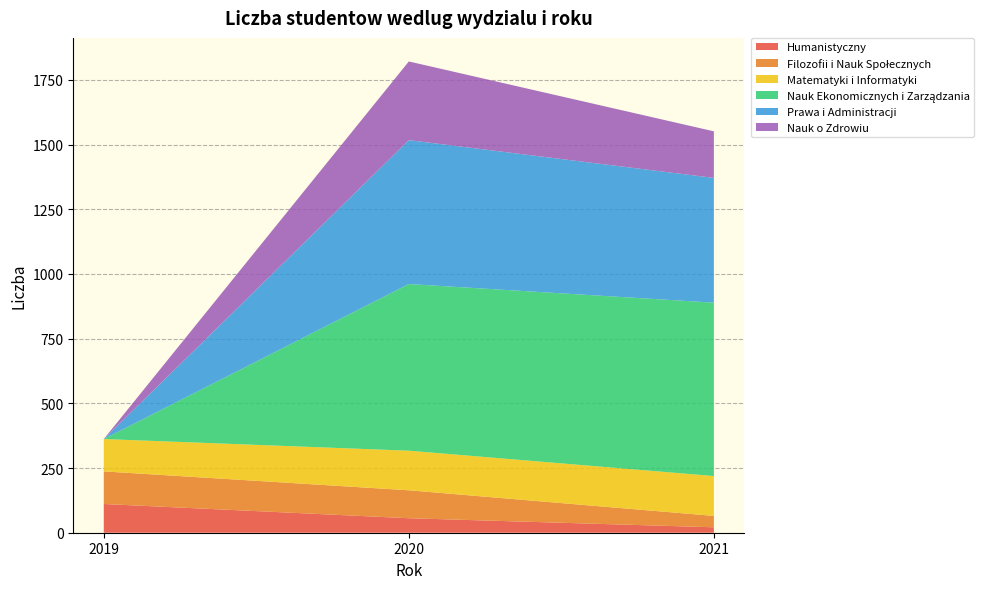

What is the maximum value for Humanistyczny?

111